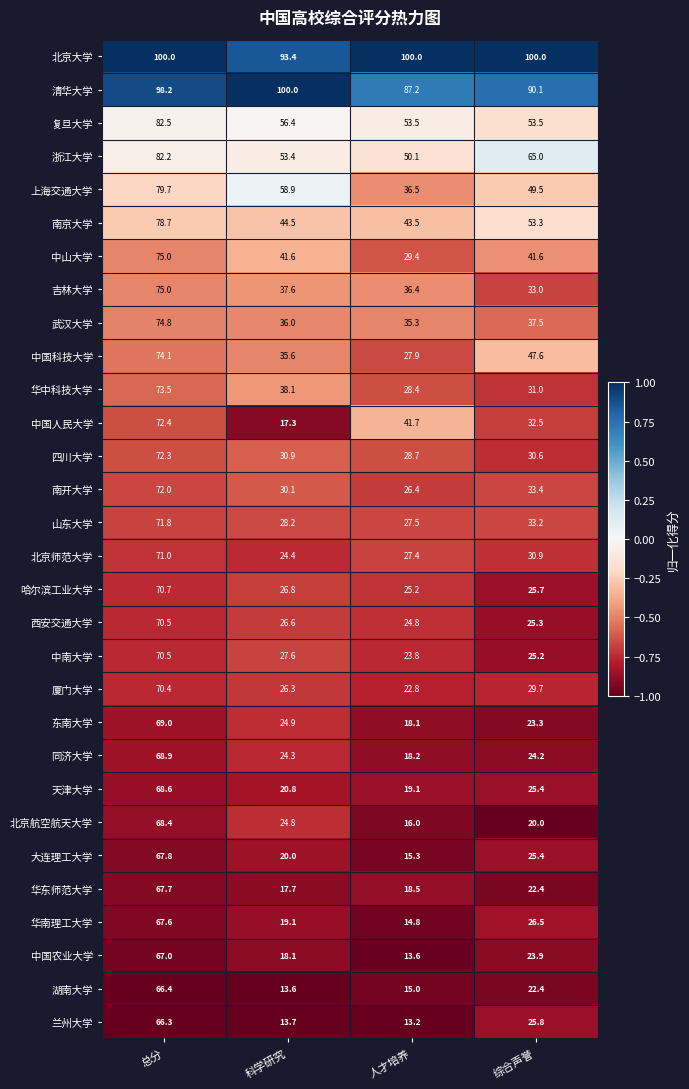

What is the difference between the highest and lowest values at 综合声誉?

80.0